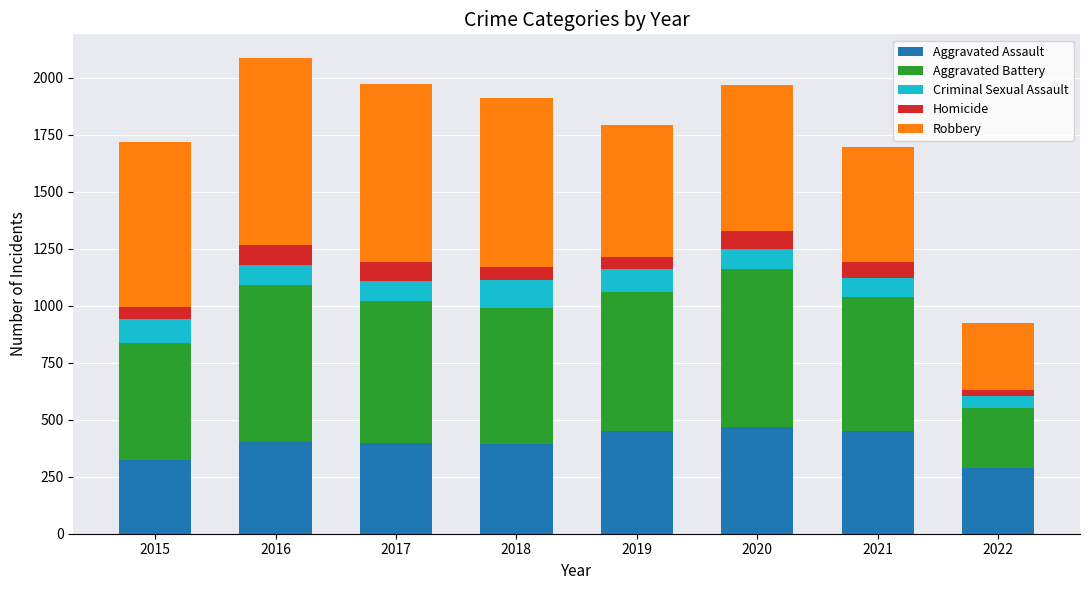

What is the difference between the maximum and minimum values in the Aggravated Assault series?

178